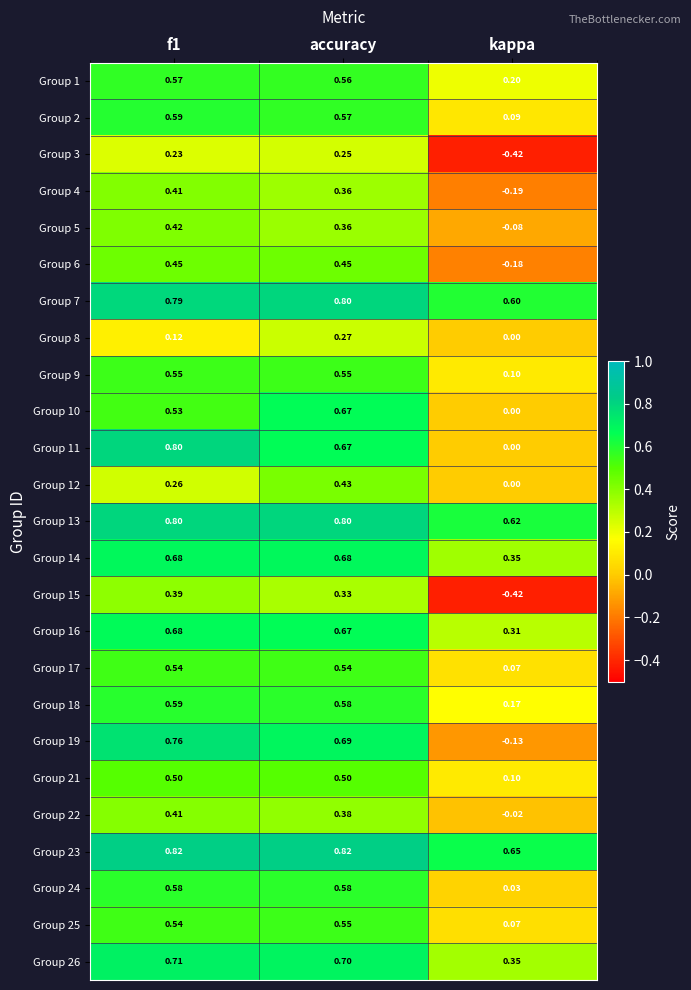

Which category has the lowest value in the Group 13 series?

kappa